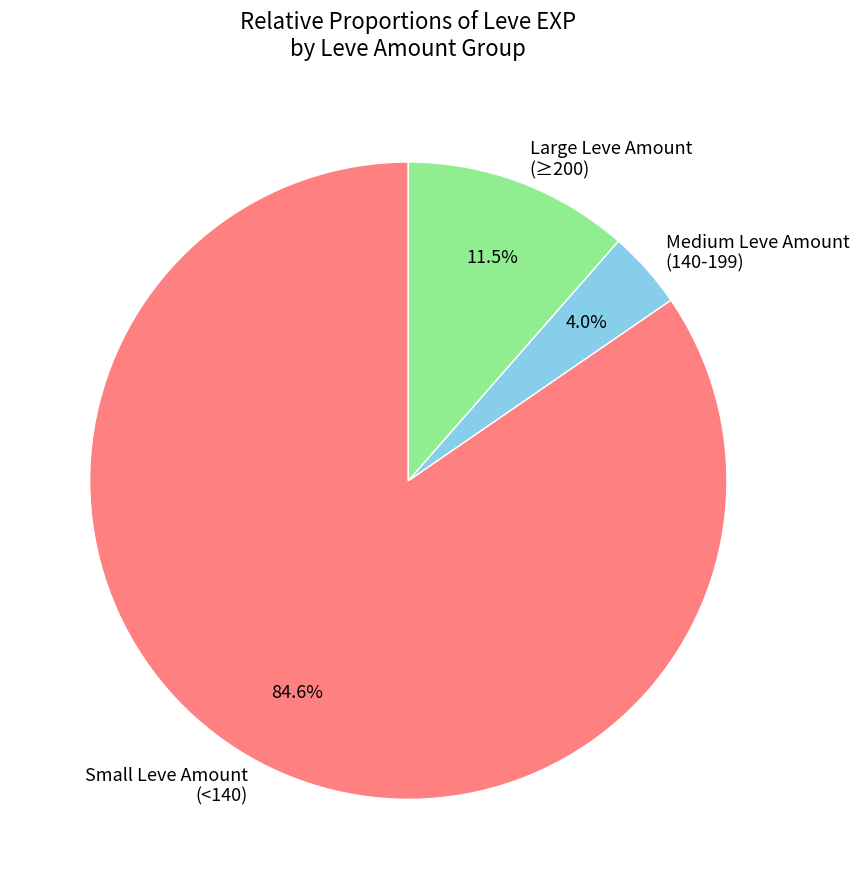

Is there any slice that represents more than half of the pie?

Yes